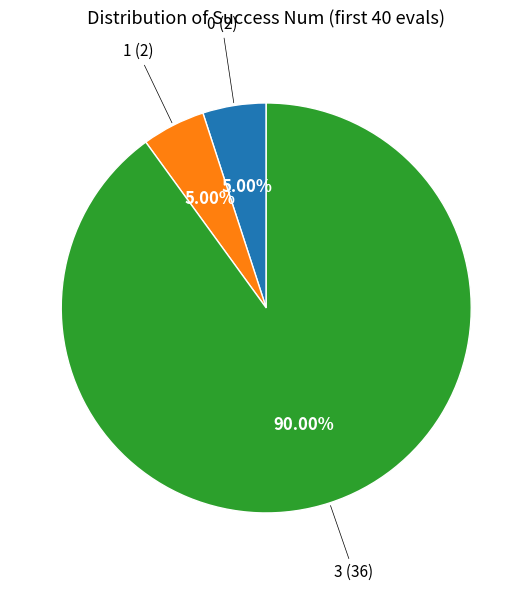

Is there a majority slice in this chart?

Yes